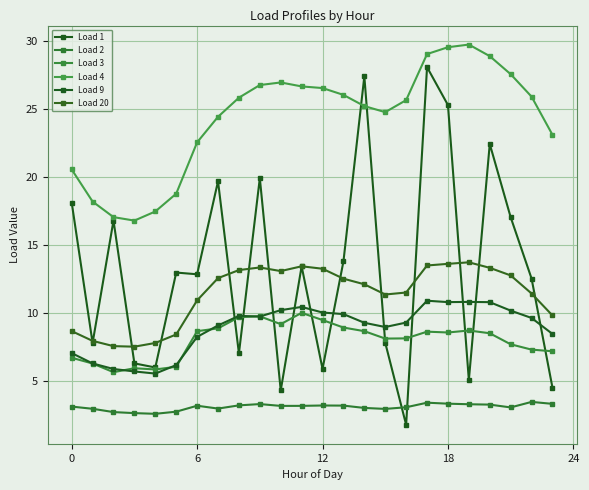

How many times do Load 1 and Load 3 cross each other?

11